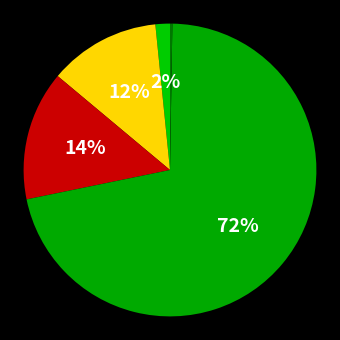

Is there a majority slice in this chart?

Yes